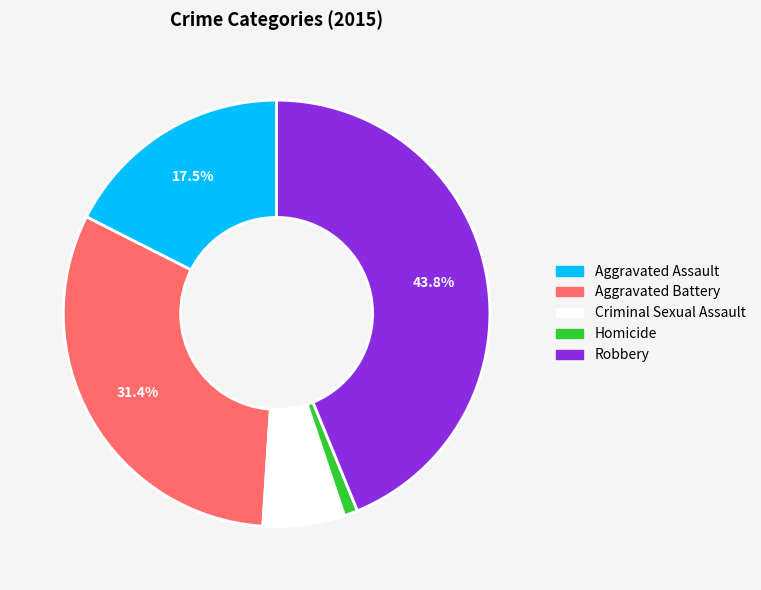

To the nearest percent, what is the difference between the largest and smallest slice percentages?

43%